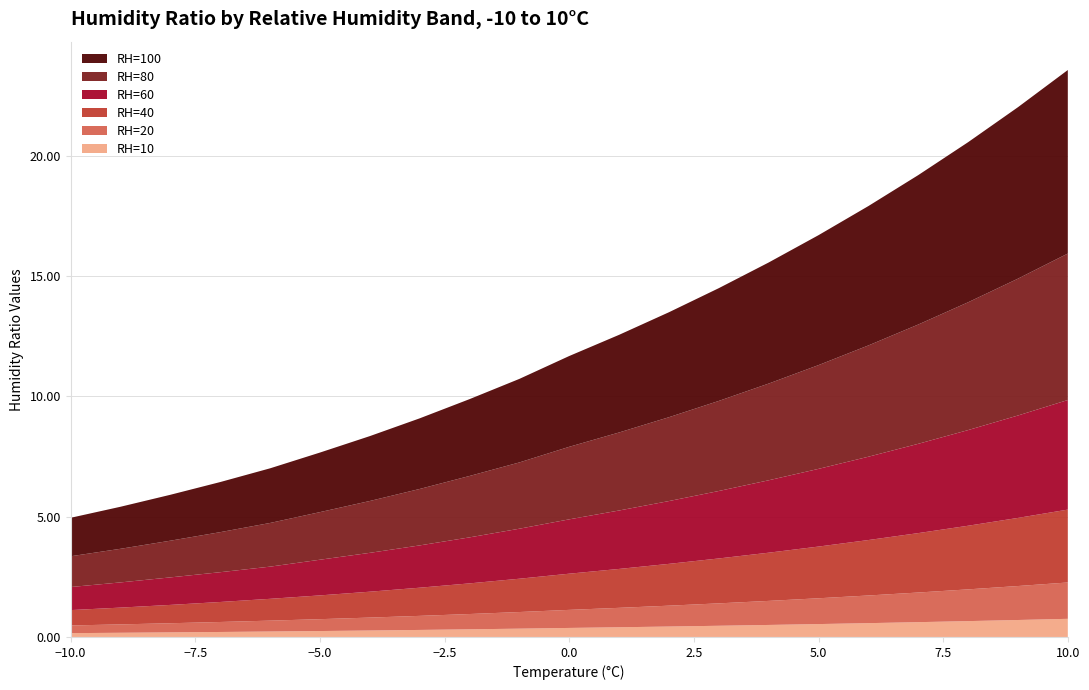

Reading left to right, extract all data points from this chart.

RH=10: 0.2	0.2	0.2	0.2	0.2	0.2	0.3	0.3	0.3	0.3	0.4	0.4	0.4	0.5	0.5	0.5	0.6	0.6	0.7	0.7	0.8
RH=20: 0.3	0.3	0.4	0.4	0.5	0.5	0.5	0.6	0.6	0.7	0.8	0.8	0.9	0.9	1.0	1.1	1.2	1.2	1.3	1.4	1.5
RH=40: 0.6	0.7	0.8	0.8	0.9	1.0	1.1	1.2	1.3	1.4	1.5	1.6	1.7	1.9	2.0	2.1	2.3	2.5	2.6	2.8	3.0
RH=60: 1.0	1.0	1.1	1.2	1.3	1.5	1.6	1.8	1.9	2.1	2.3	2.4	2.6	2.8	3.0	3.2	3.5	3.7	4.0	4.3	4.6
RH=80: 1.3	1.4	1.5	1.7	1.8	2.0	2.2	2.3	2.6	2.8	3.0	3.2	3.5	3.7	4.0	4.3	4.6	5.0	5.3	5.7	6.1
RH=100: 1.6	1.7	1.9	2.1	2.3	2.5	2.7	2.9	3.2	3.5	3.8	4.1	4.4	4.7	5.0	5.4	5.8	6.2	6.7	7.1	7.6